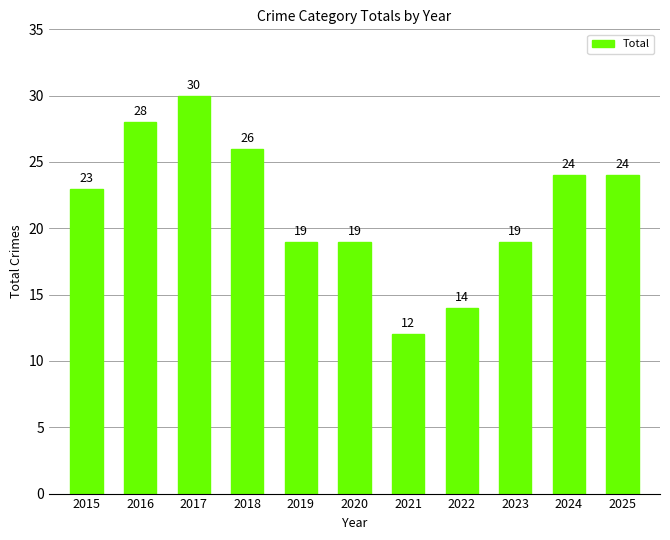

Count the number of categories in the chart.

11